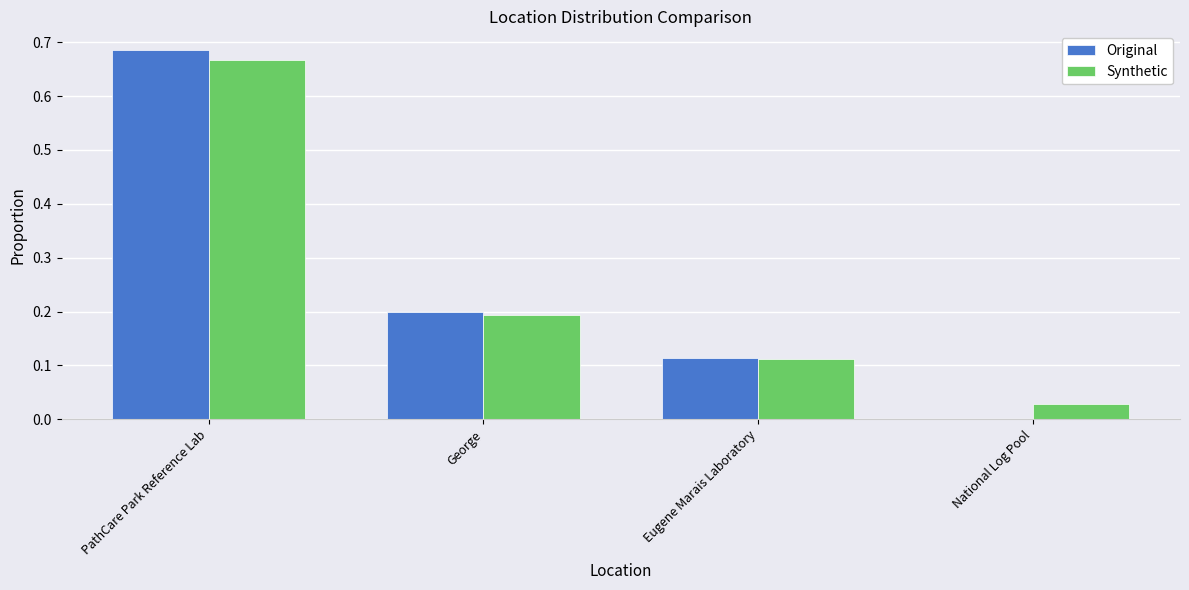

What is the sum of the Synthetic values at PathCare Park Reference Lab and Eugene Marais Laboratory?

0.8